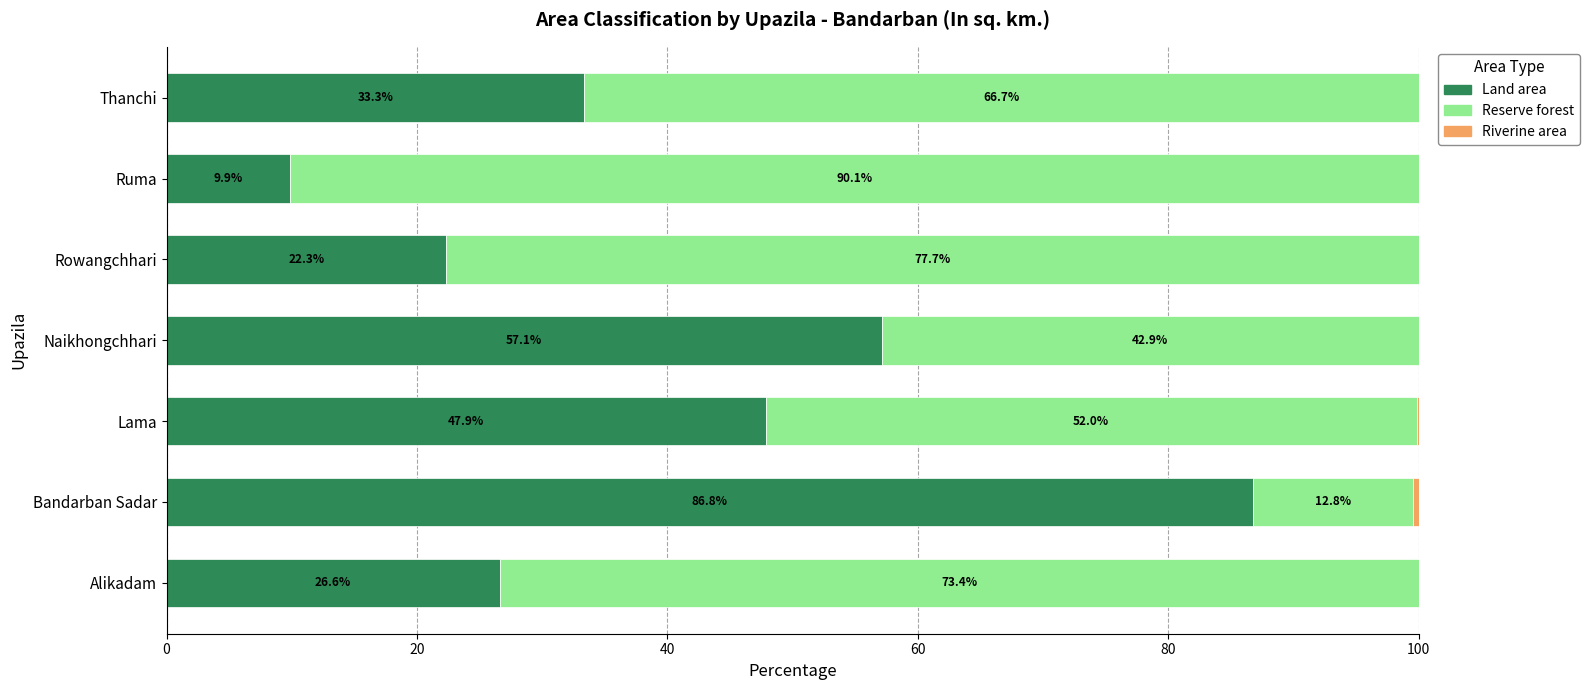

Which category has the highest value in the Land area series?

Bandarban Sadar